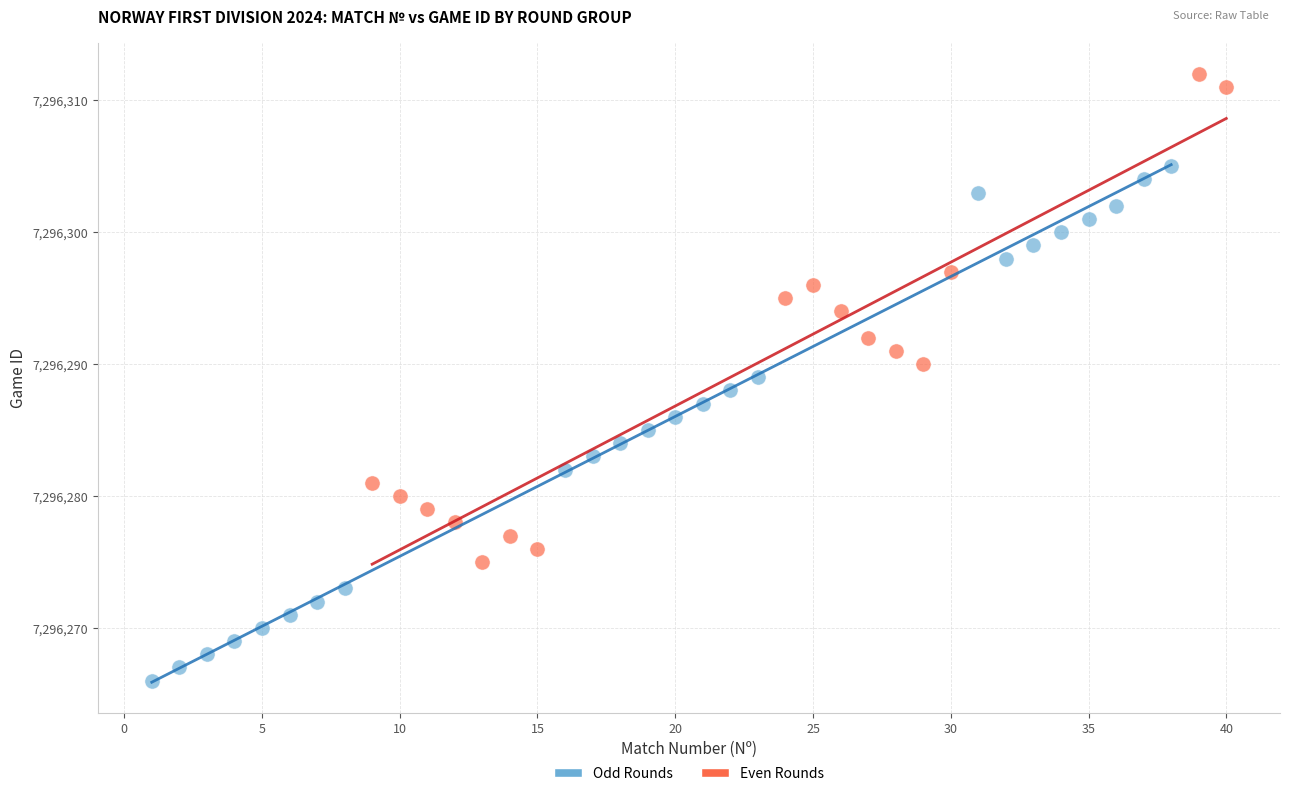

Which series contains the lowest Y value?

Odd Rounds